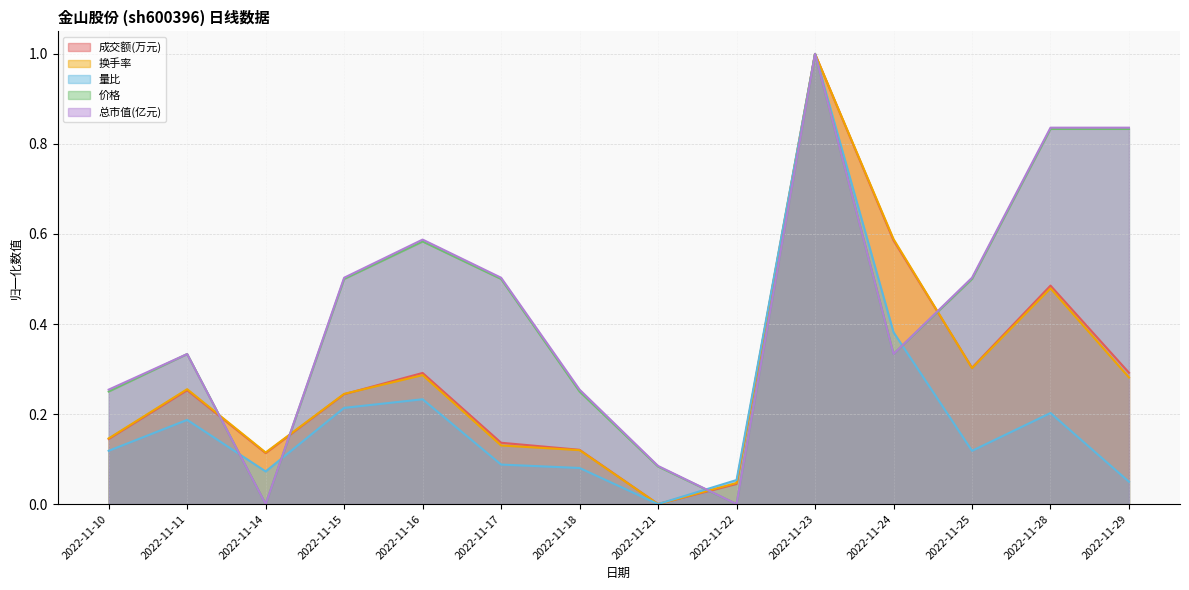

Does the chart display data point markers on the line(s)?

No